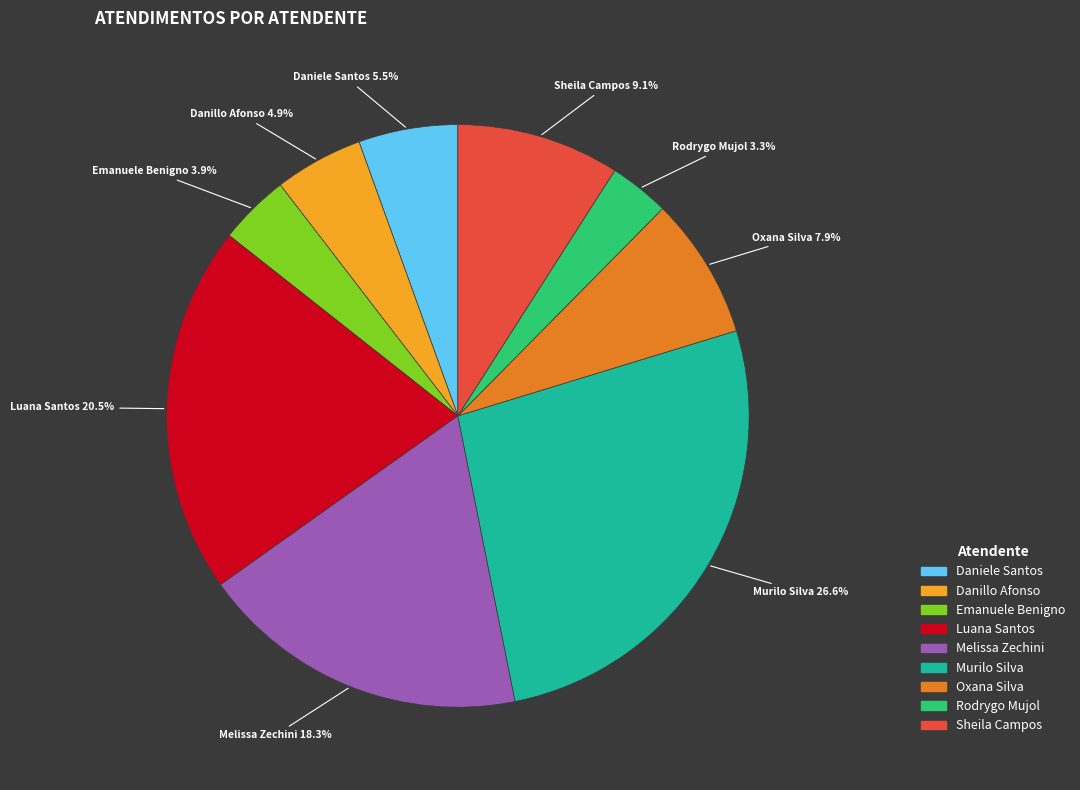

Is there any slice that represents more than half of the pie?

No